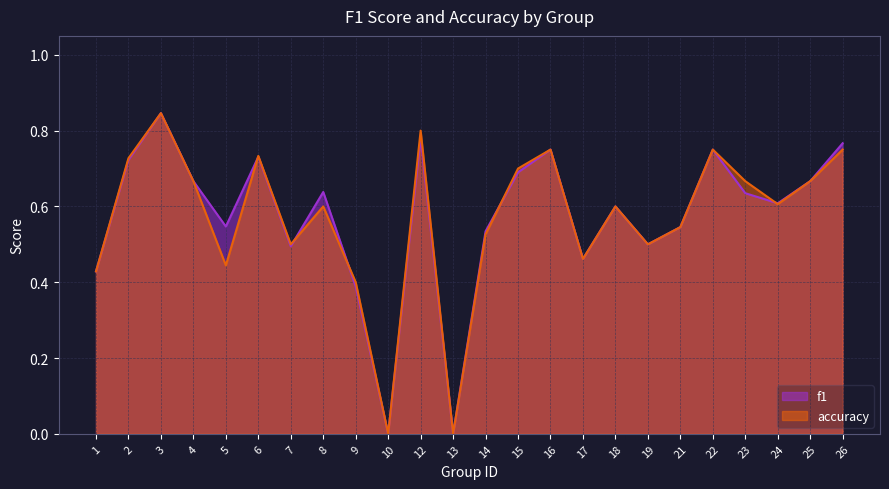

Is the value of accuracy at 25 greater than the value of f1 at 8?

Yes